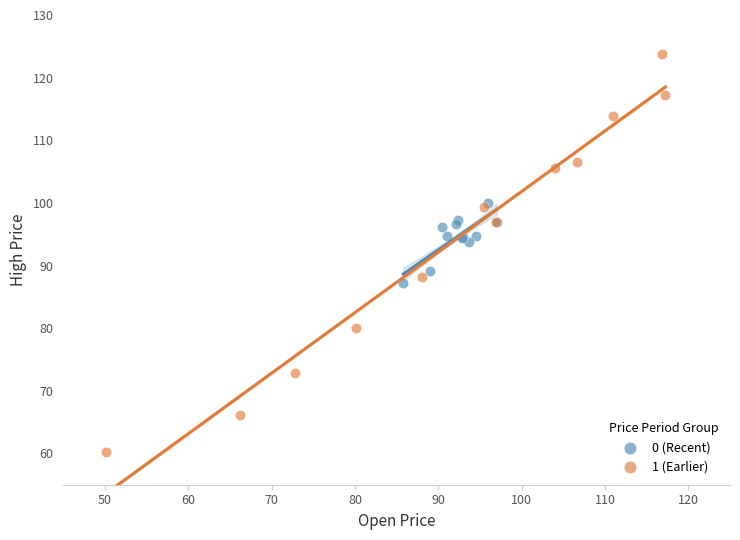

Which series reaches the maximum Y coordinate?

1 (Earlier)